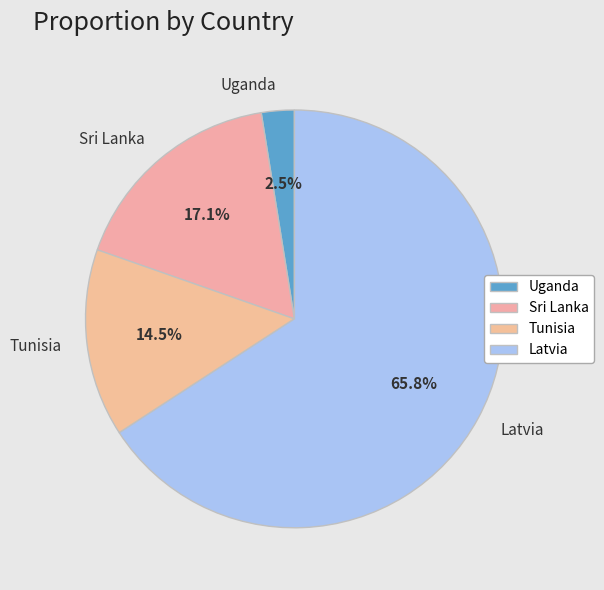

Do Uganda and Sri Lanka together represent more than half of the pie?

No